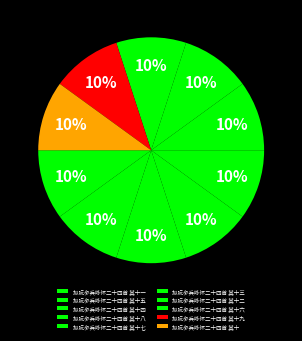

To the nearest percent, what is the average slice percentage?

10%